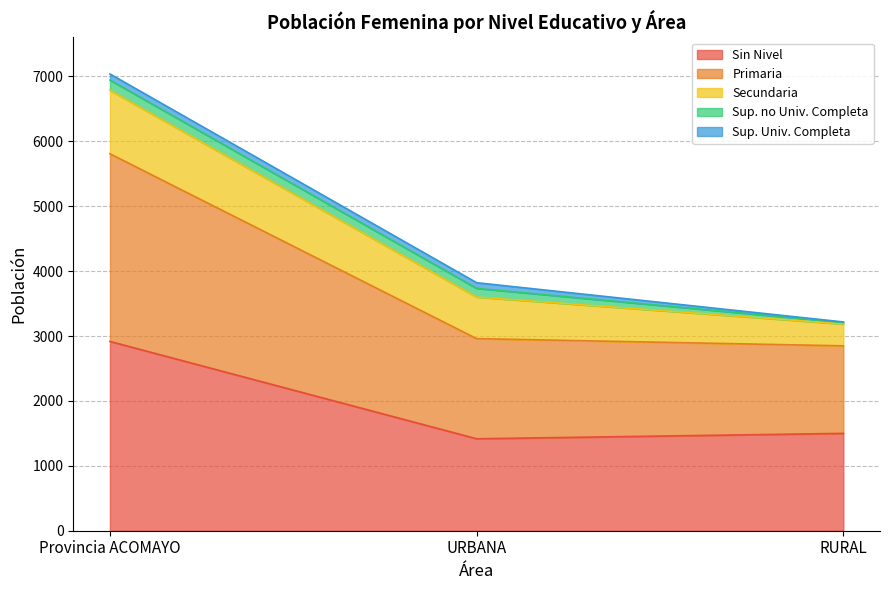

What is the sum of the Sup. no Univ. Completa values at Provincia ACOMAYO and URBANA?

292